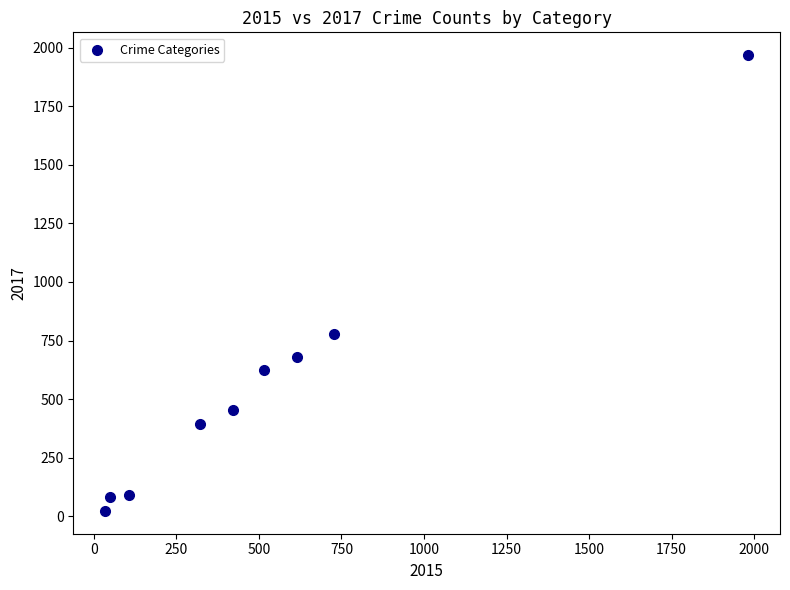

What Y value in the scatter plot is closest to 995?

780